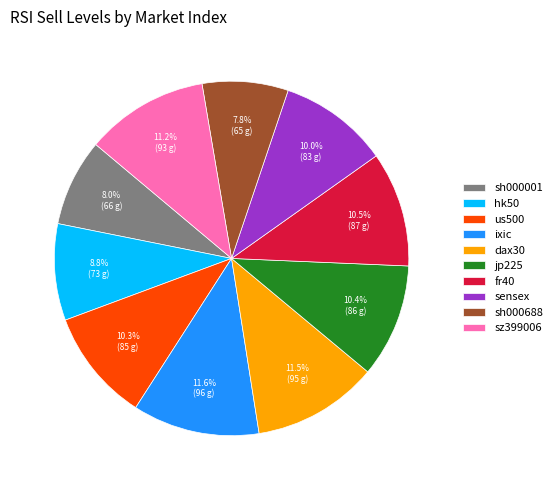

How many segments does this pie chart have?

10